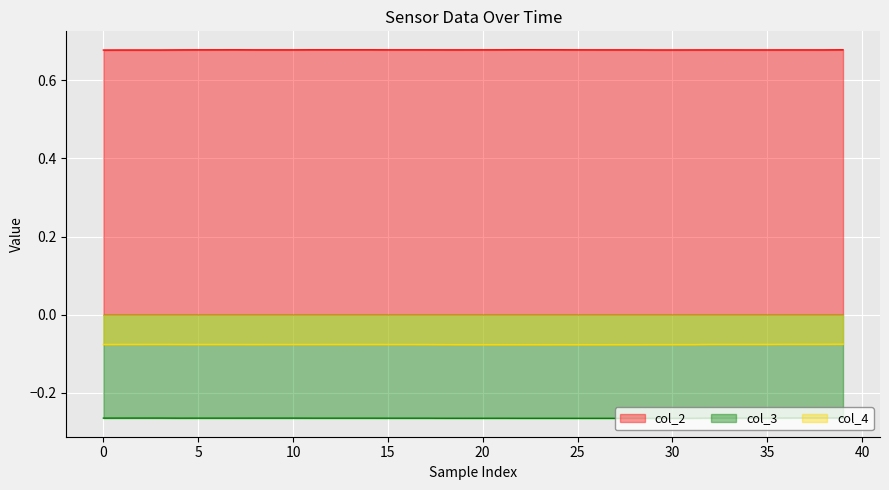

Is the value of col_4 at 30 greater than the value of col_3 at 0?

Yes